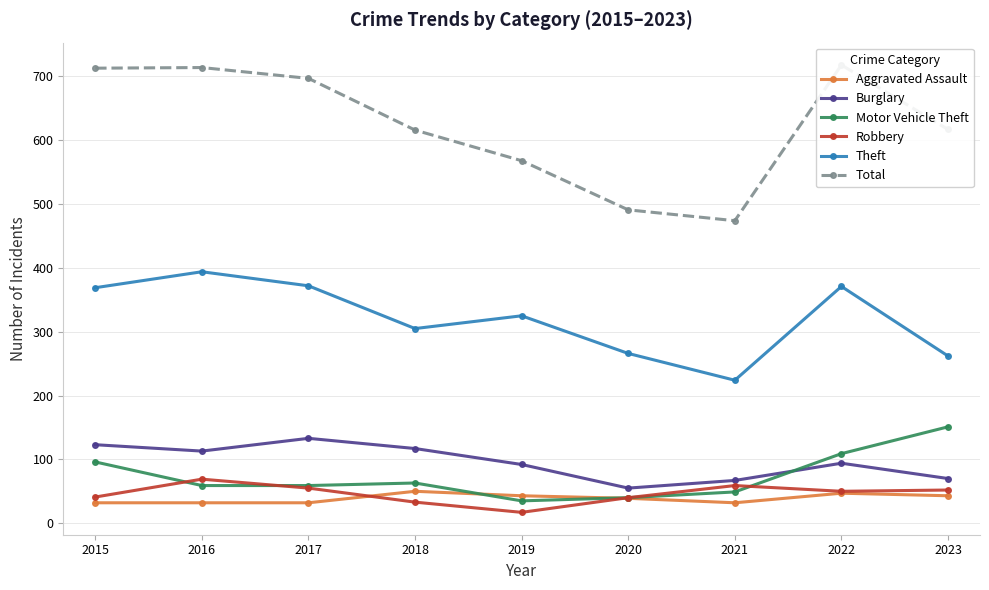

Reading left to right, list all the values displayed in this chart.

Aggravated Assault: 2015=32	2016=32	2017=32	2018=50	2019=43	2020=39	2021=32	2022=47	2023=43
Burglary: 2015=123	2016=113	2017=133	2018=117	2019=92	2020=55	2021=67	2022=94	2023=70
Motor Vehicle Theft: 2015=96	2016=59	2017=59	2018=63	2019=35	2020=40	2021=49	2022=109	2023=151
Robbery: 2015=41	2016=69	2017=55	2018=33	2019=17	2020=40	2021=59	2022=50	2023=52
Theft: 2015=369	2016=394	2017=372	2018=305	2019=325	2020=266	2021=224	2022=371	2023=262
Total: 2015=713	2016=714	2017=697	2018=616	2019=568	2020=491	2021=474	2022=718	2023=617